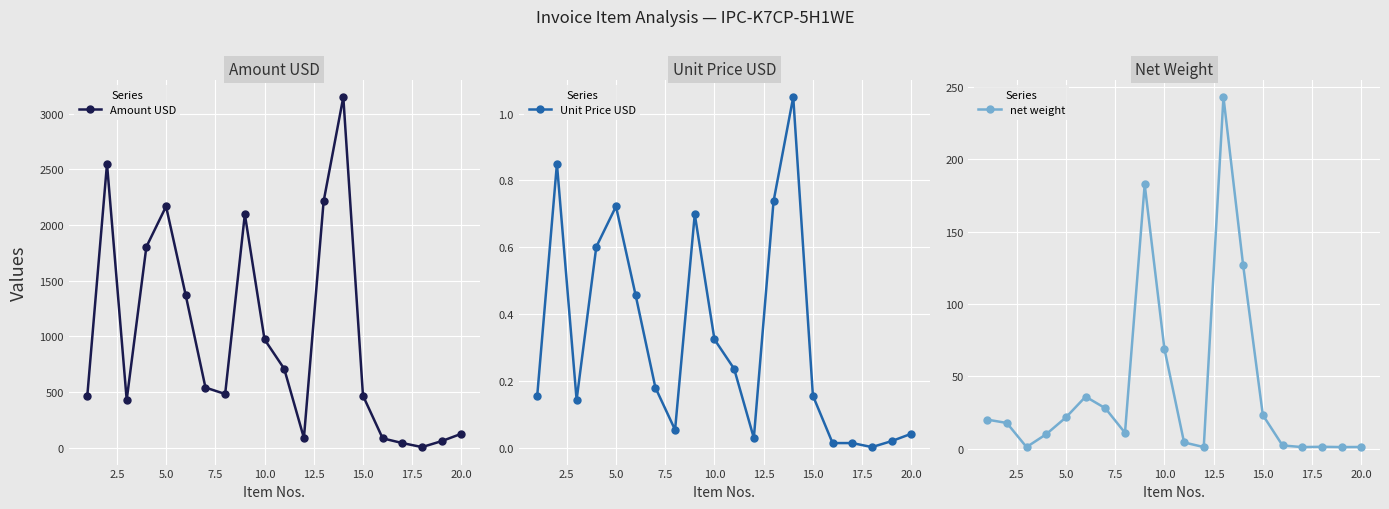

Which series has the widest spread of values?

Amount USD